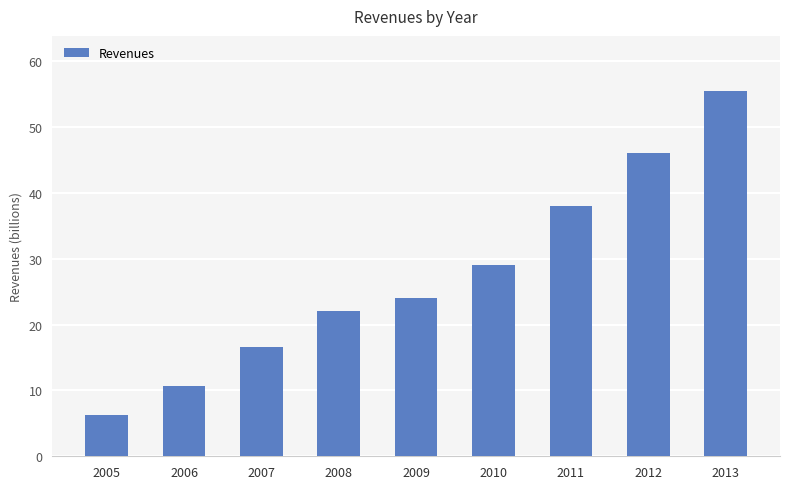

True or false: the data shows 16.6 at 2007.

True